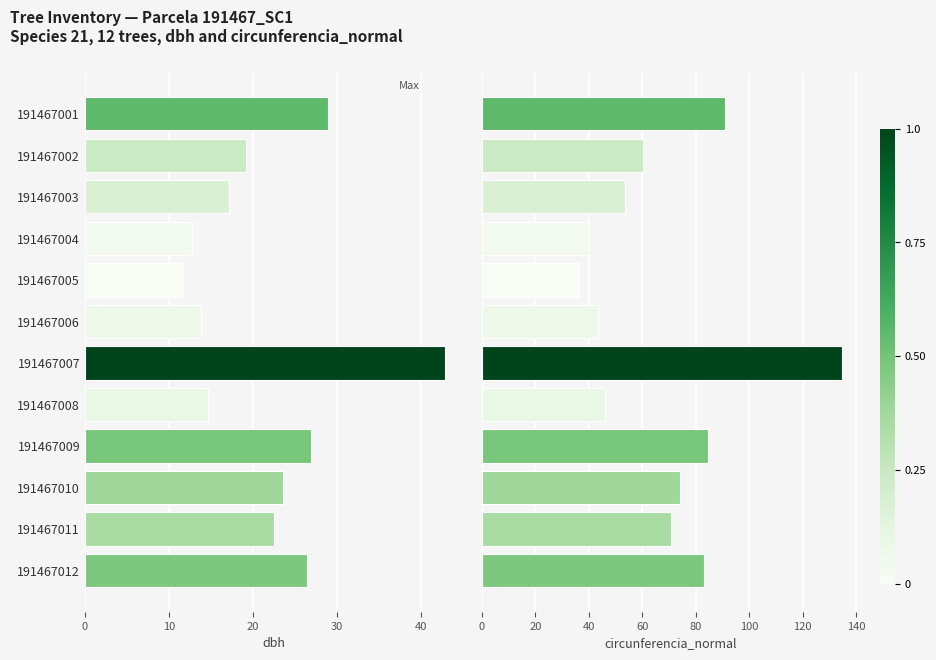

What is the value of the dbh bar at the 4th from the left?

12.8